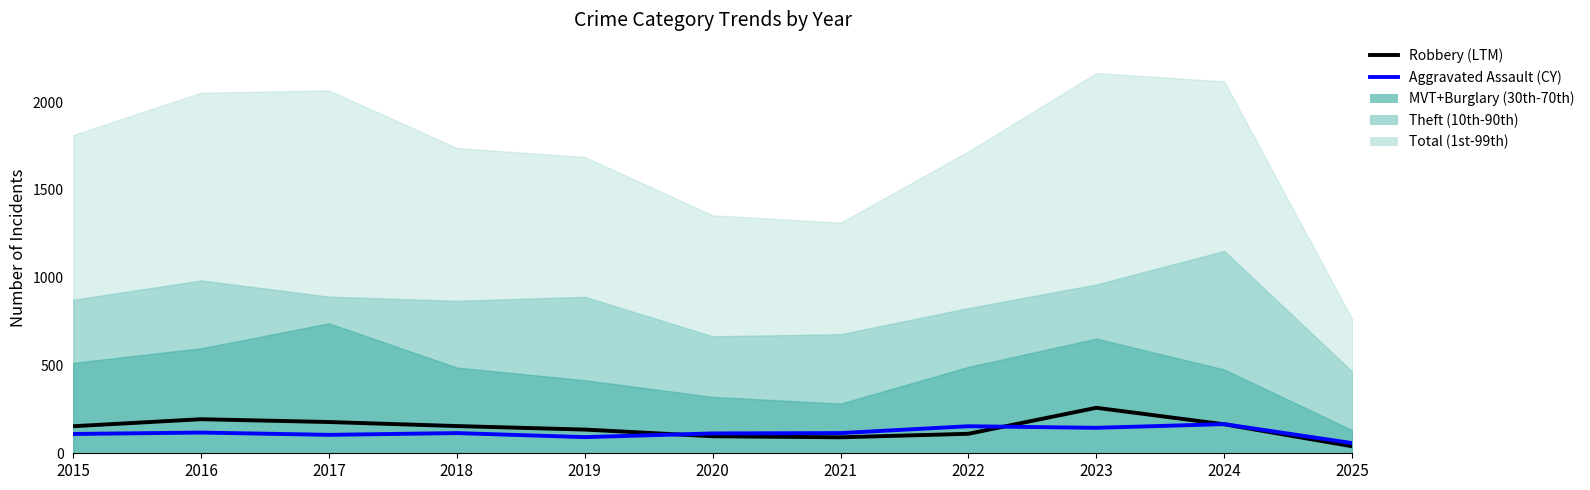

What is the greatest value displayed?

259